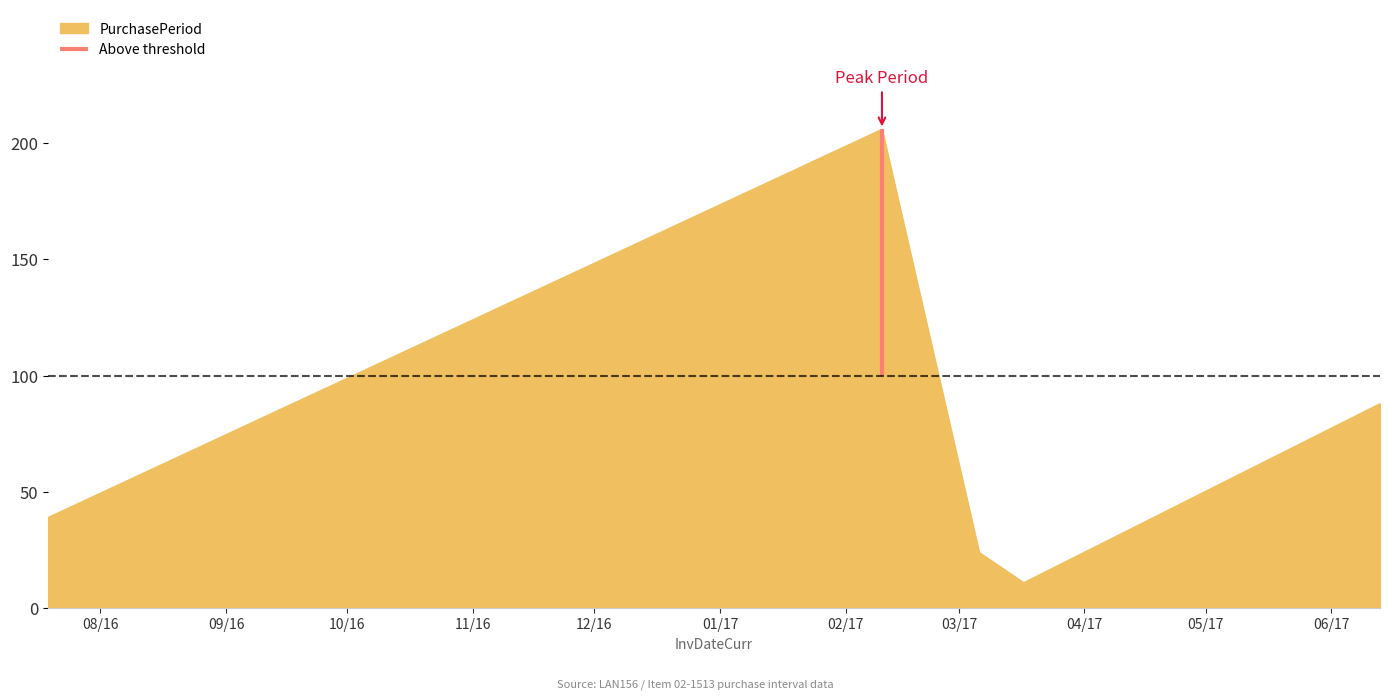

List the labels in order of value, largest first.

2017-02-10, 2017-06-13, 2016-07-19, 2017-03-06, 2017-03-17